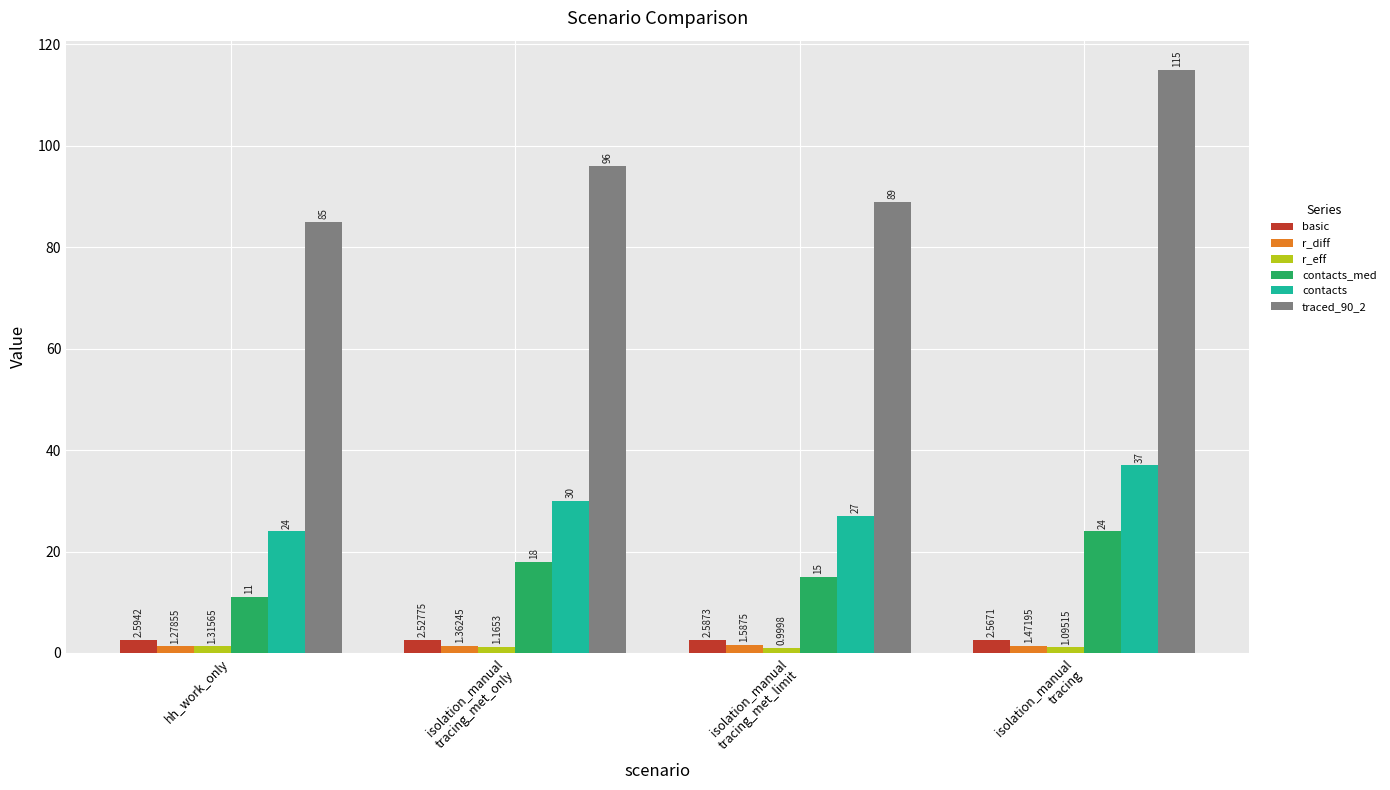

Where is r_eff nearest to the value 1?

isolation_manual
tracing_met_limit